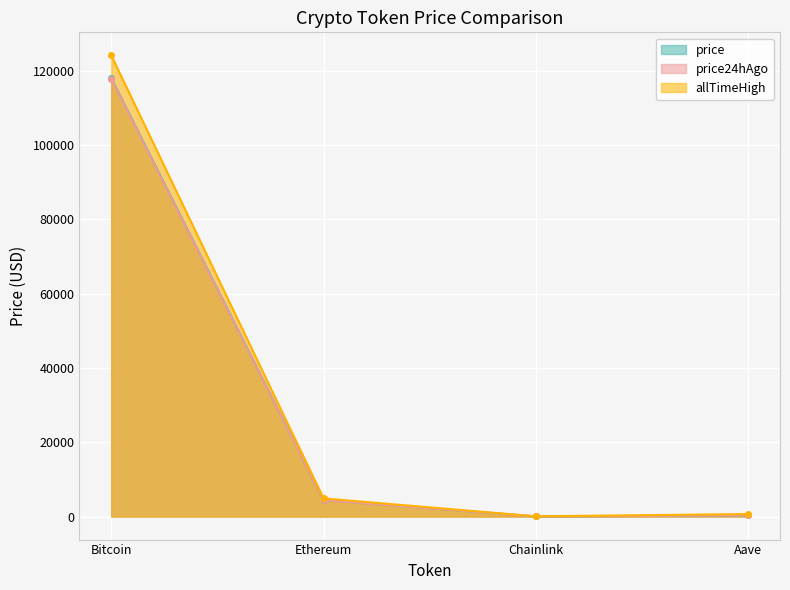

What is the label of the 4th point from the left?

Aave